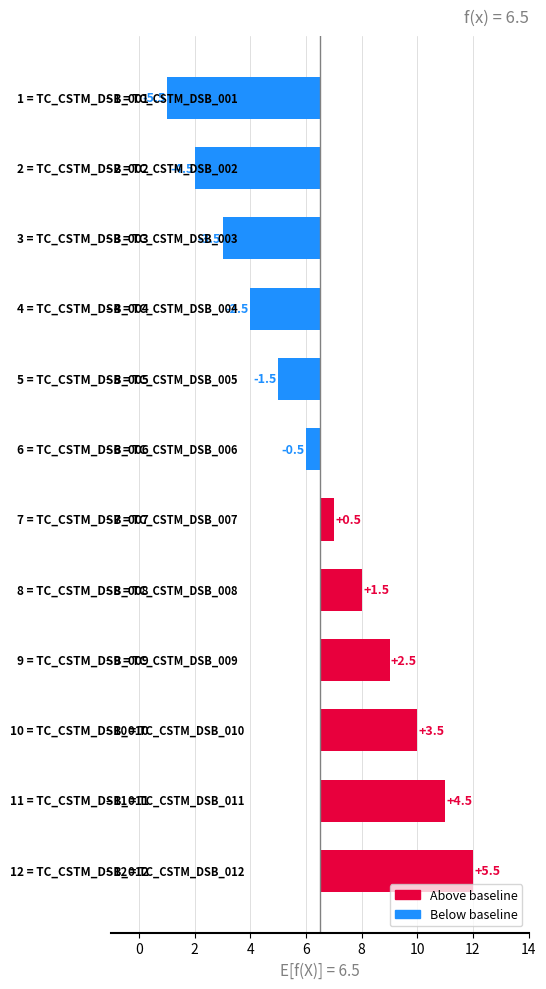

What is the difference between the maximum and second lowest values?

10.0